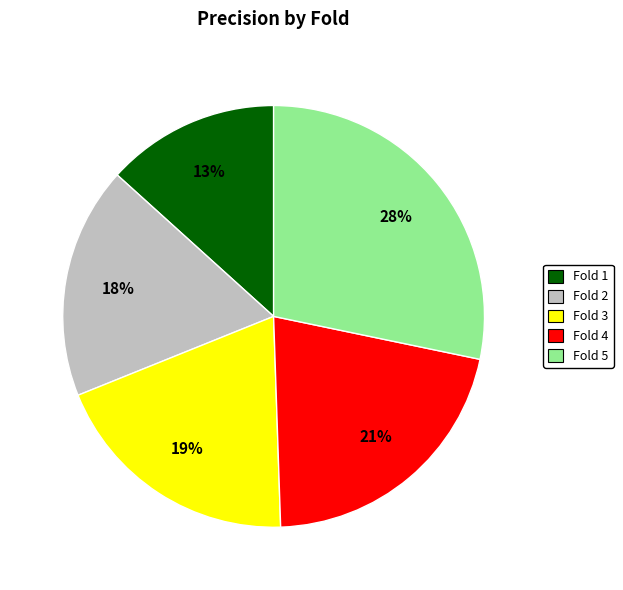

Count the number of slices in the pie.

5